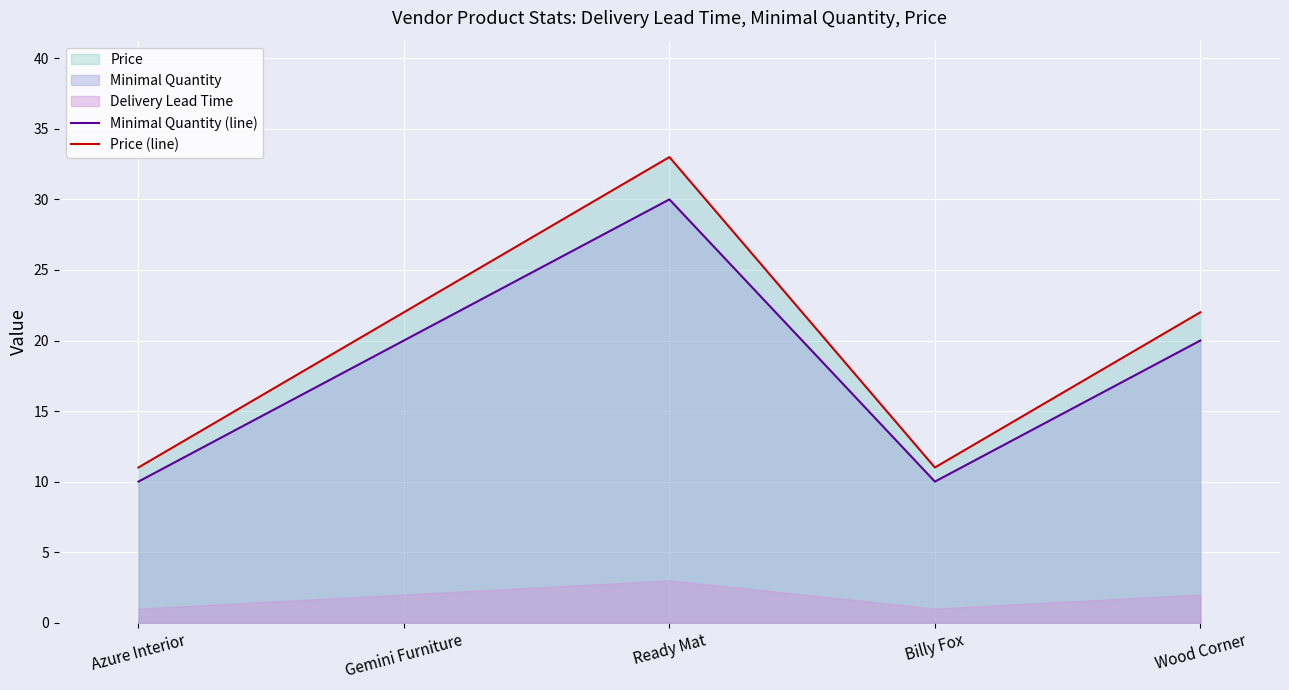

What is the value of the Minimal Quantity (line) point at the 3rd from the left?

30